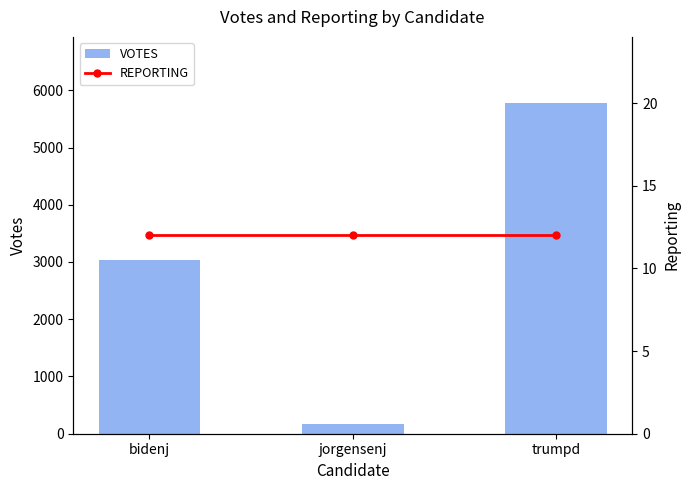

Reading left to right, extract all data points from this chart.

VOTES: bidenj=3036	jorgensenj=168	trumpd=5777
REPORTING: bidenj=12	jorgensenj=12	trumpd=12